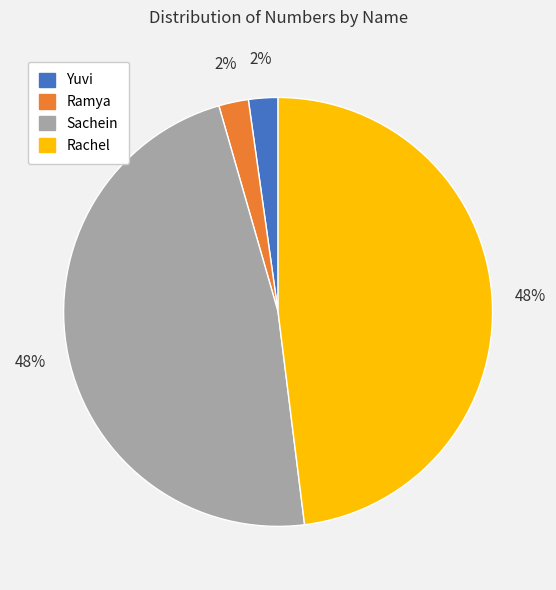

To the nearest percent, what portion does Sachein represent?

48%